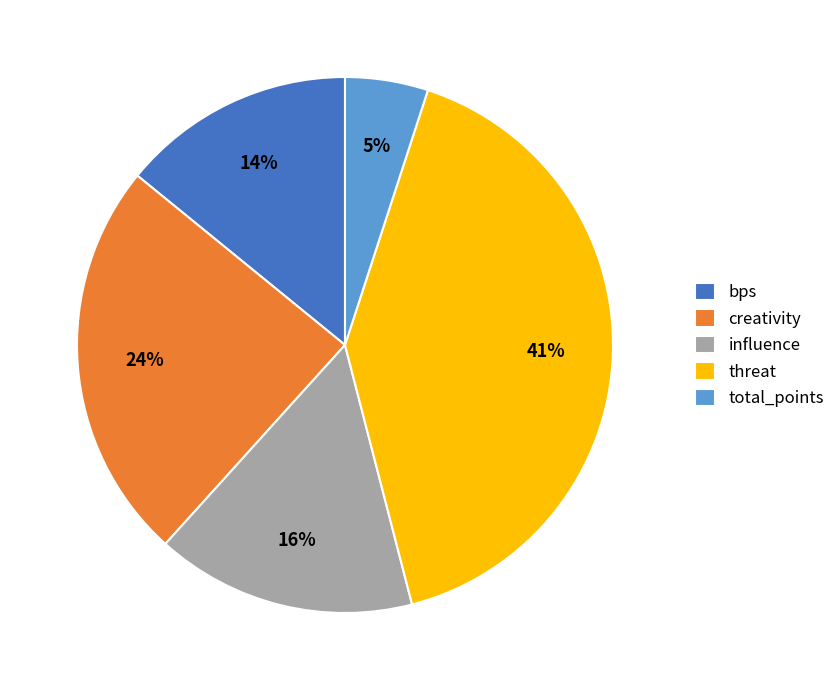

To the nearest percent, what portion does influence represent?

16%